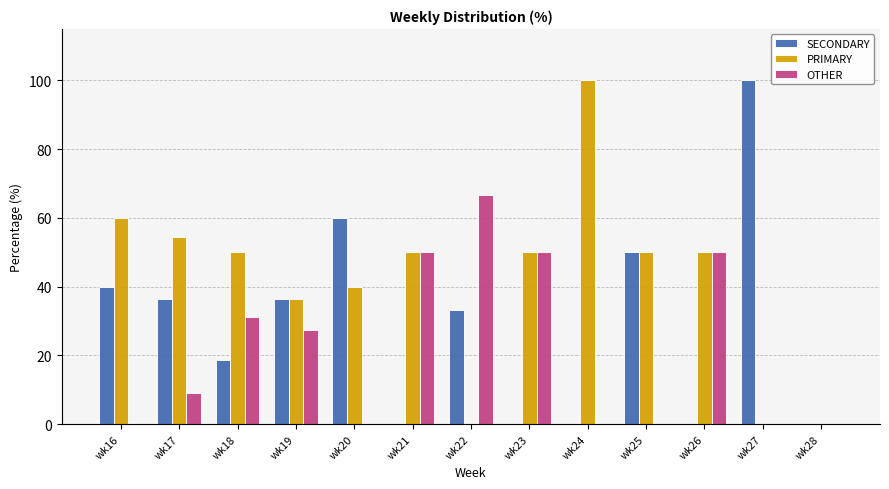

The OTHER series shows -26.0 at wk20. True or false?

False